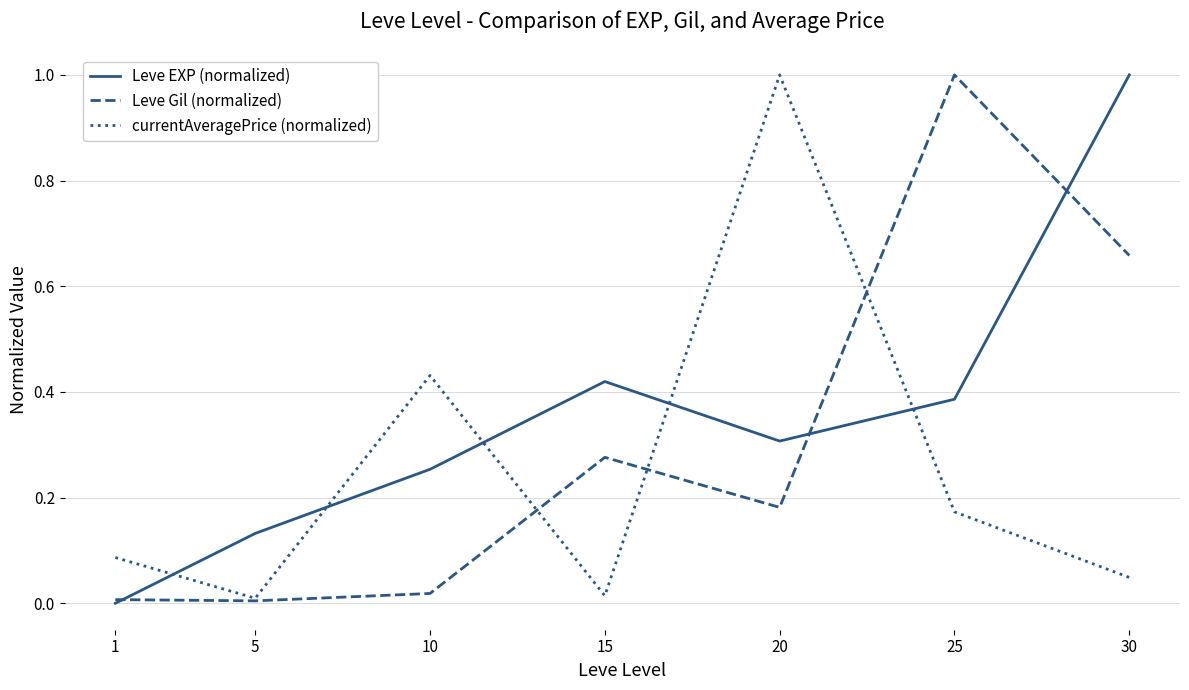

How many times do Leve EXP (normalized) and currentAveragePrice (normalized) cross each other?

5